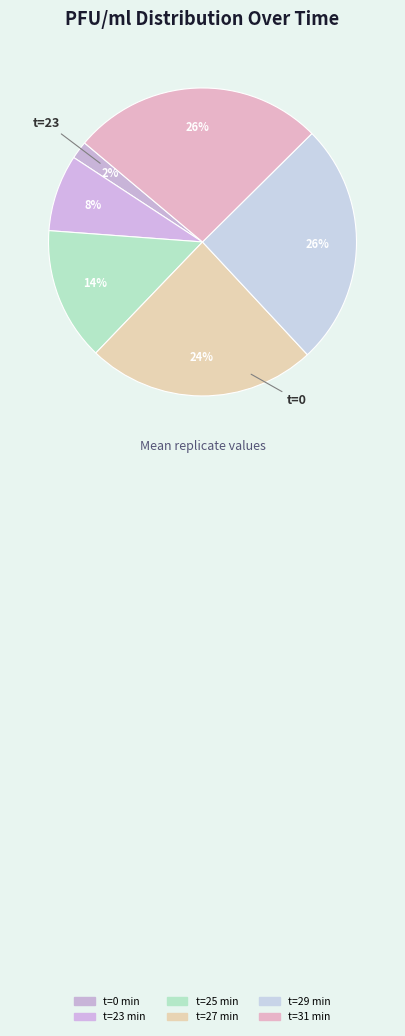

Is there a majority slice in this chart?

No